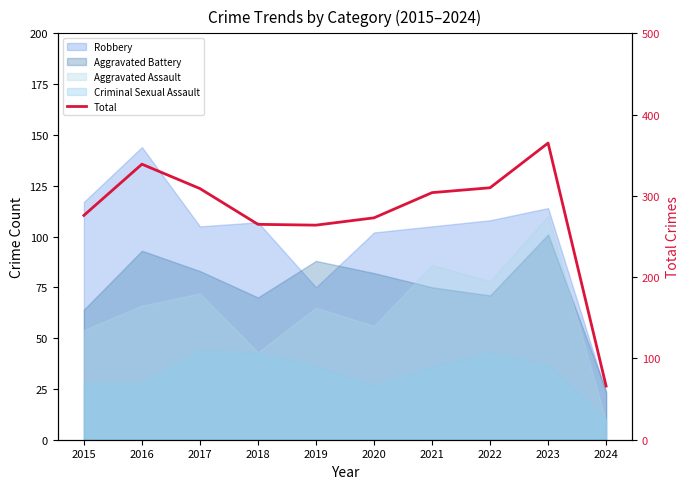

What is the average value?

277